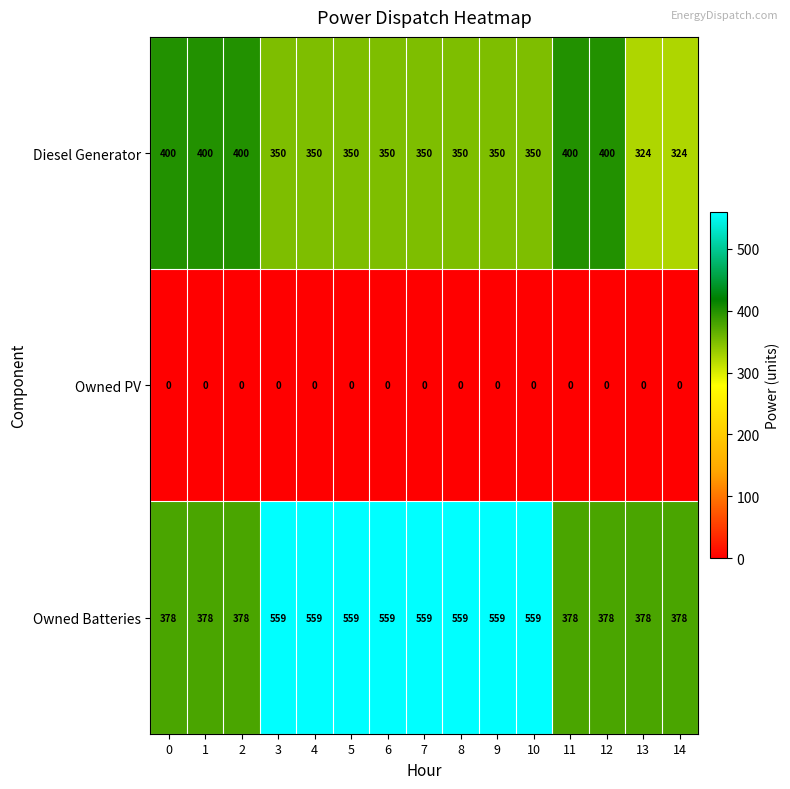

True or false: Diesel Generator has a value of 605 at 8.

False